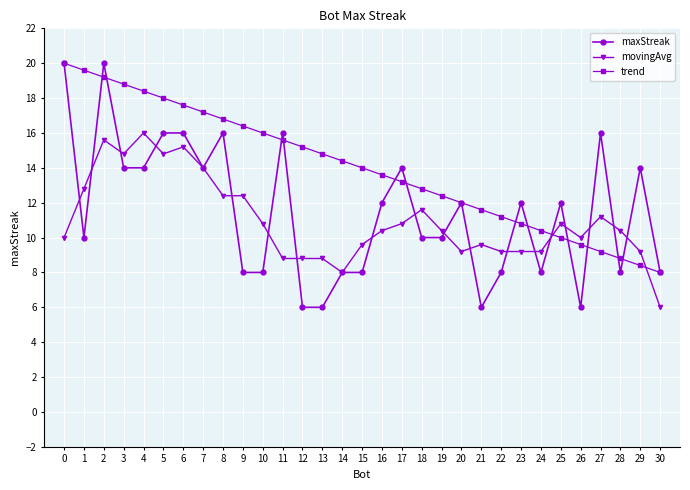

What value does the trend series have at 11?

15.6